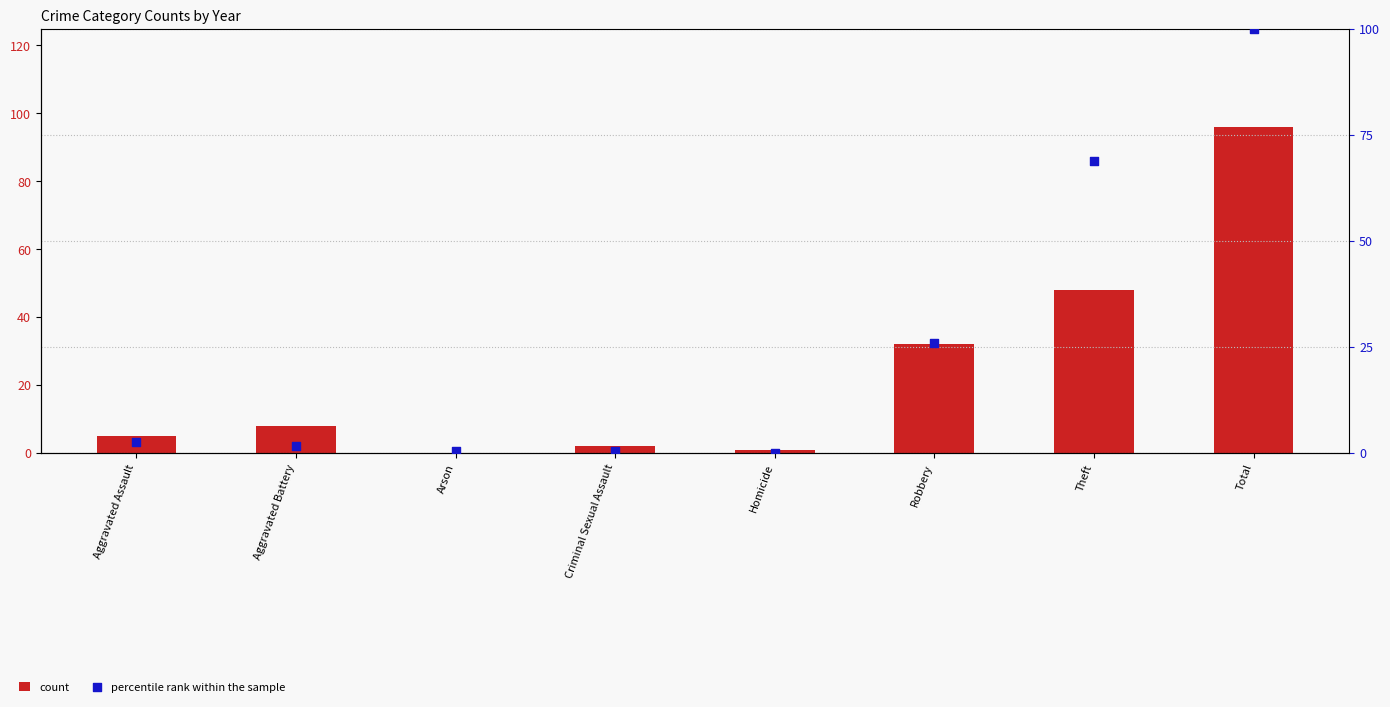

At how many categories does at least one series exceed 33?

2